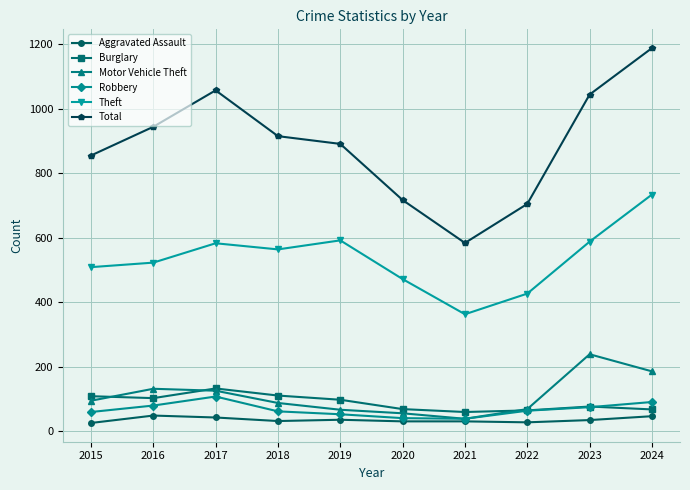

True or false: Theft has a value of 509 at 2015.

True